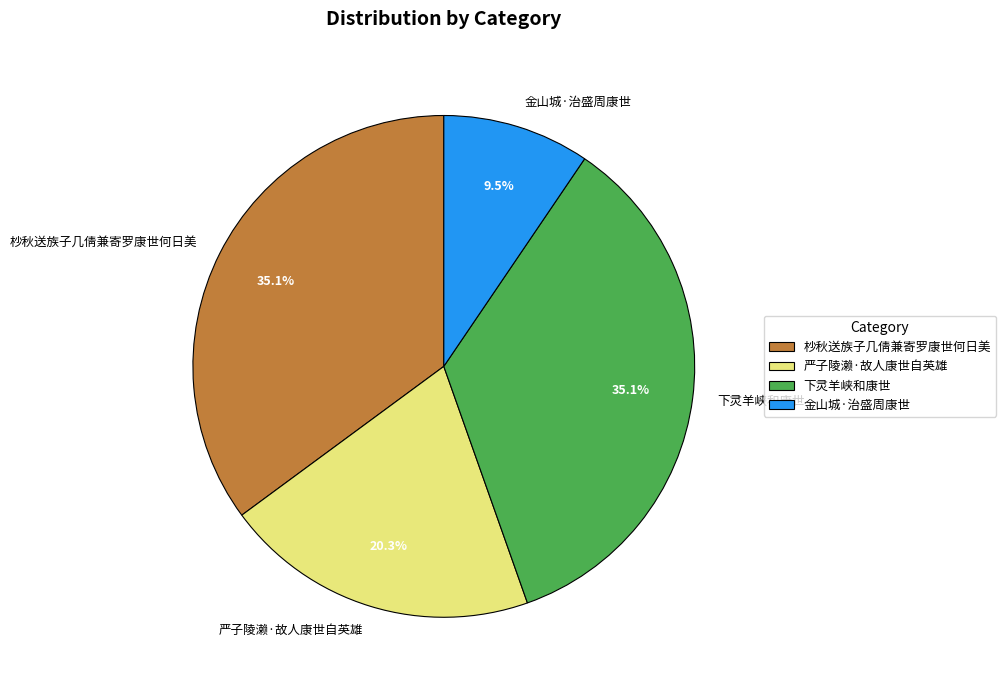

How many segments does this pie chart have?

4